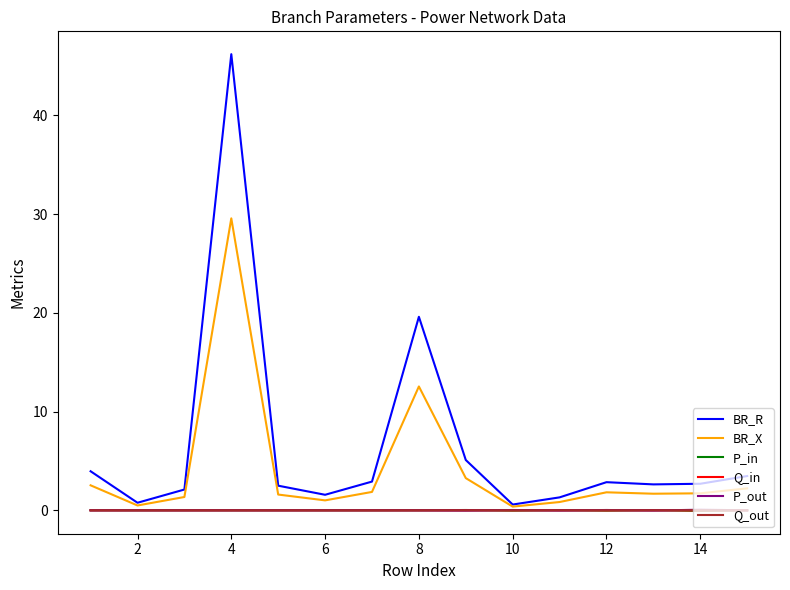

Which series has the largest range (max minus min)?

BR_R